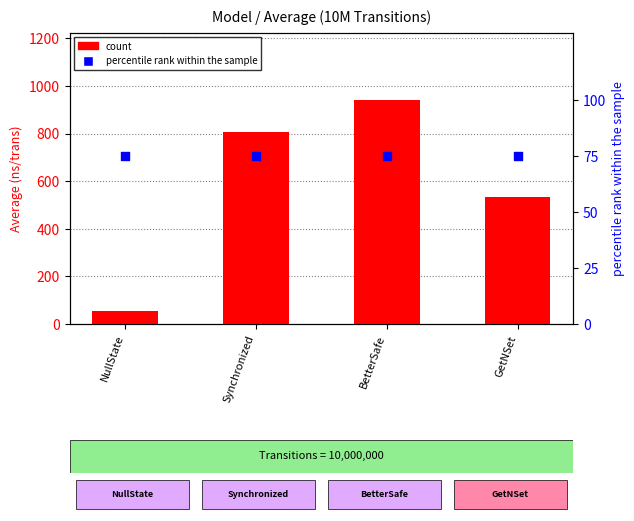

At which category is the sum across all series the highest?

BetterSafe